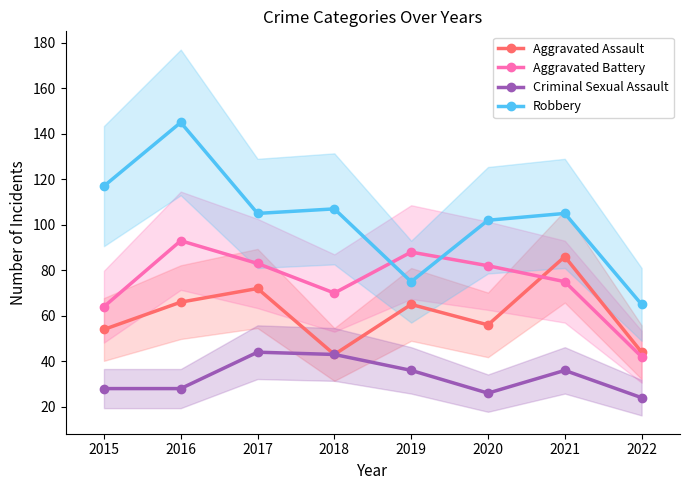

The Aggravated Battery series shows 64 at 2015. True or false?

True